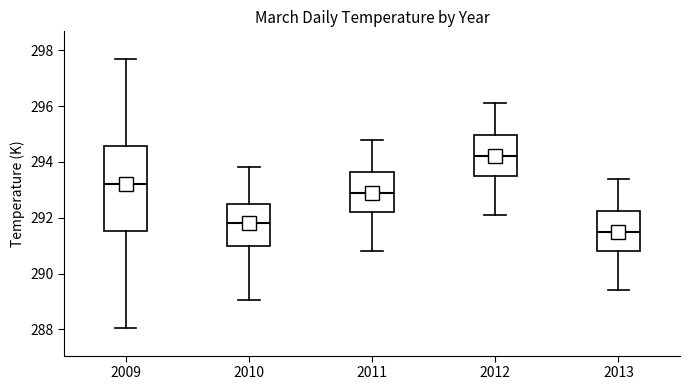

Reading left to right, read every box against the y-axis: the position of its median line, the range the box covers, and the ends of its whiskers. The values are not printed on the chart, so give them approximately, as read against the axis.

2009: median 293.2, box 291.6 to 294.6, whiskers 288.0 to 297.6
2010: median 291.8, box 291.0 to 292.4, whiskers 289.0 to 293.8
2011: median 293.0, box 292.2 to 293.6, whiskers 290.8 to 294.8
2012: median 294.2, box 293.6 to 295.0, whiskers 292.2 to 296.2
2013: median 291.6, box 290.8 to 292.2, whiskers 289.4 to 293.4